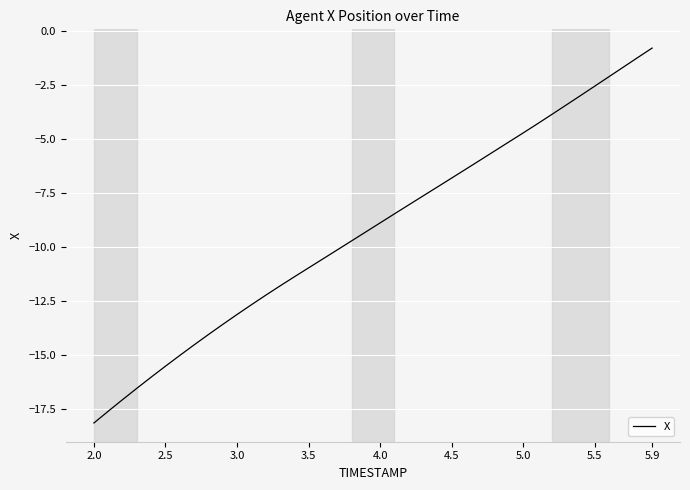

What is the difference between the second highest and second lowest values?

16.4